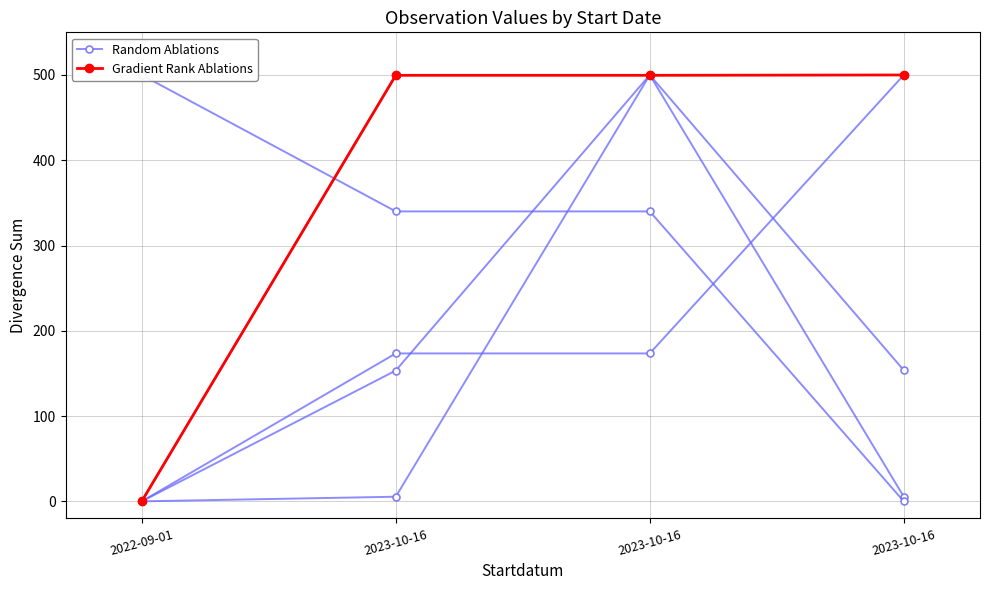

What is the sum of the Random Ablations values at 2023-10-16 and 2023-10-16?

653.4